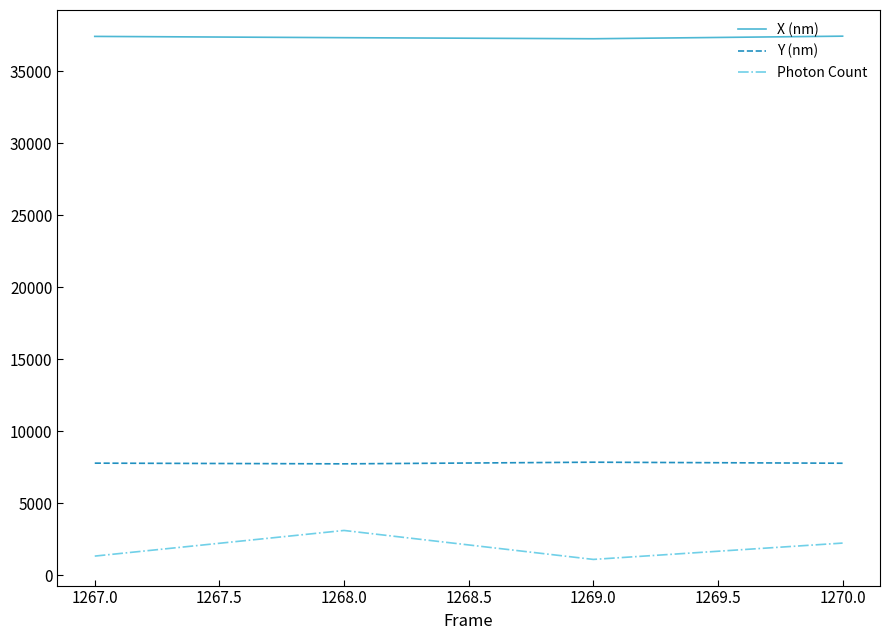

True or false: Y (nm) and Photon Count intersect in this chart.

False